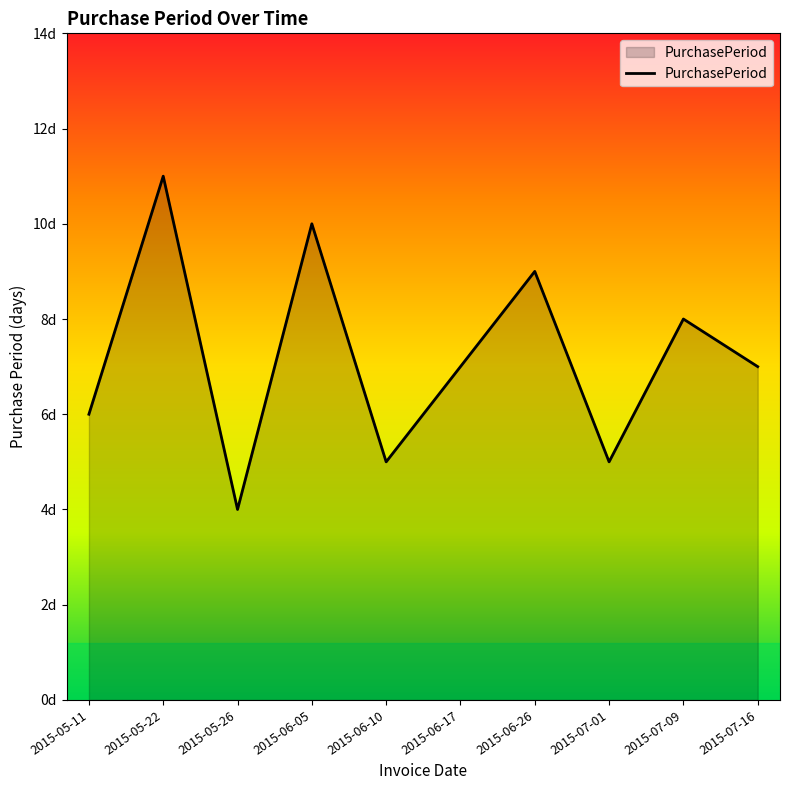

What position from the right is 2015-06-10?

6